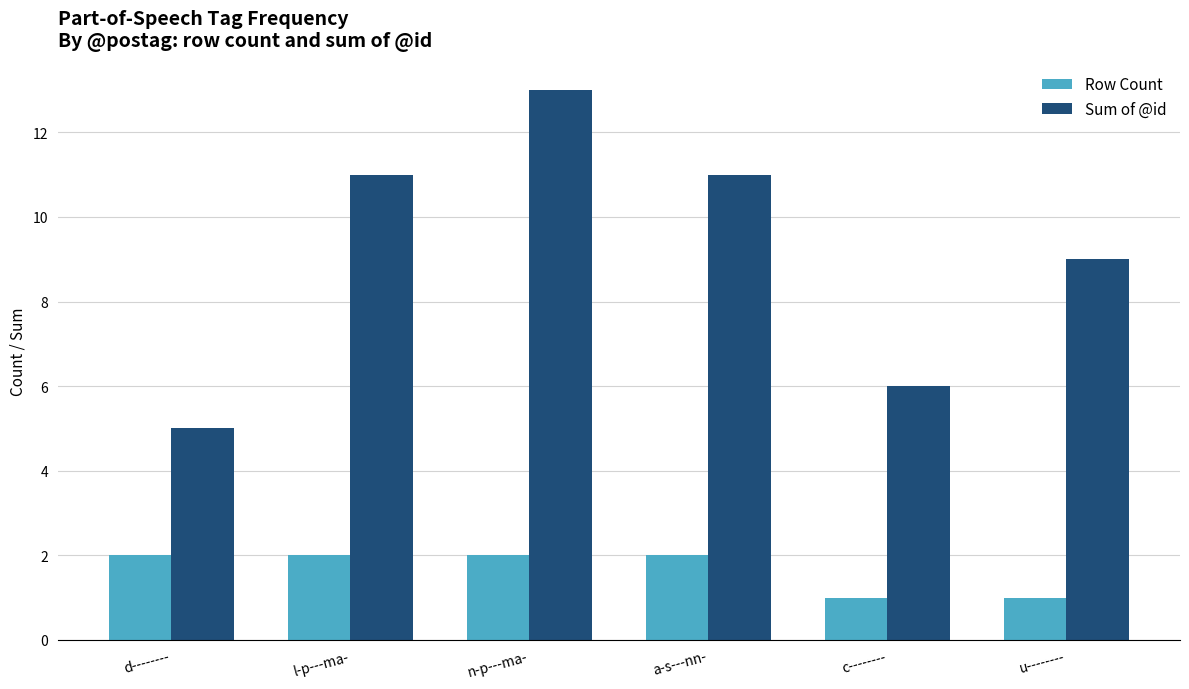

Which series has the widest spread of values?

Sum of @id